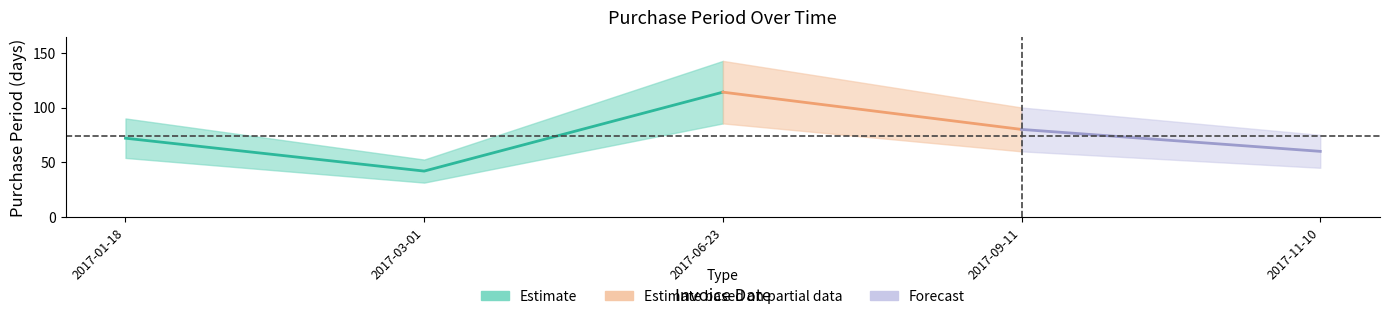

Count the values in the range 60 to 80.

3